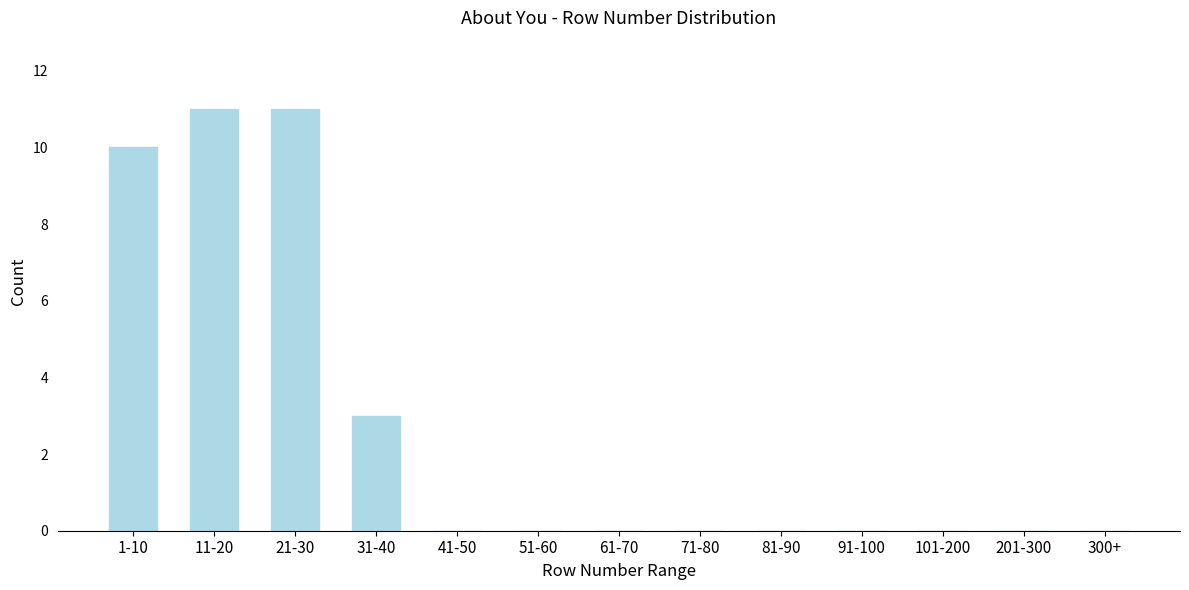

Reading left to right, list all the values displayed in this chart.

1-10=10	11-20=11	21-30=11	31-40=3	41-50=0	51-60=0	61-70=0	71-80=0	81-90=0	91-100=0	101-200=0	201-300=0	300+=0